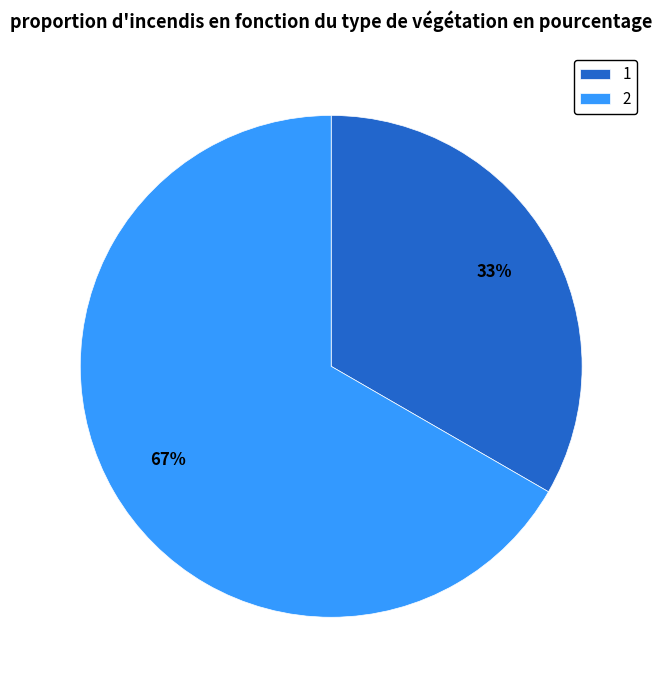

Is it true that 1 is 20% of the pie?

False